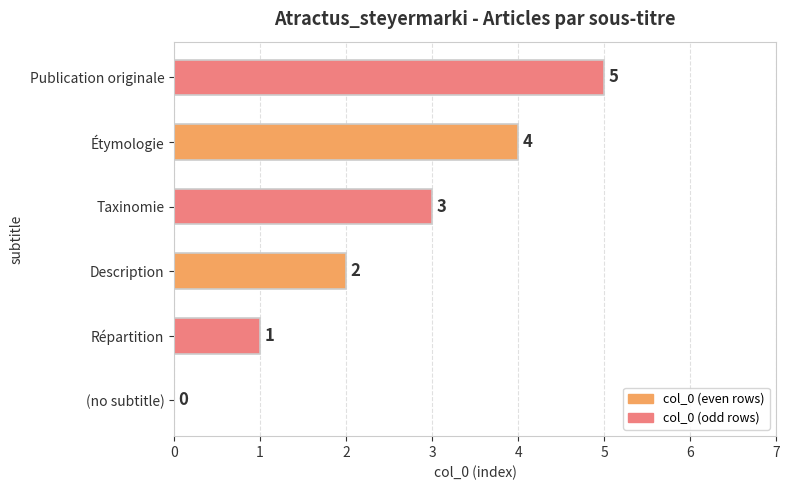

How many categories are shown in the chart?

6